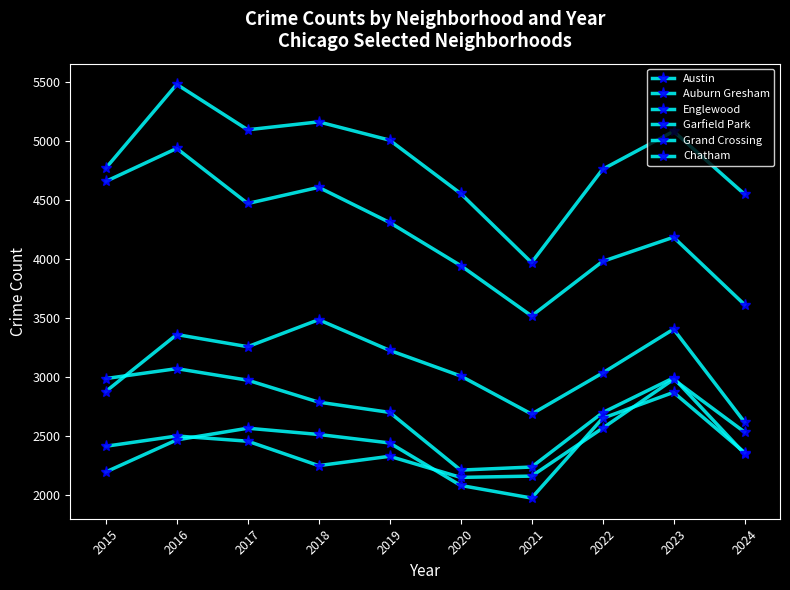

At 2016, list the series in order from largest to smallest.

Austin, Englewood, Garfield Park, Auburn Gresham, Grand Crossing, Chatham